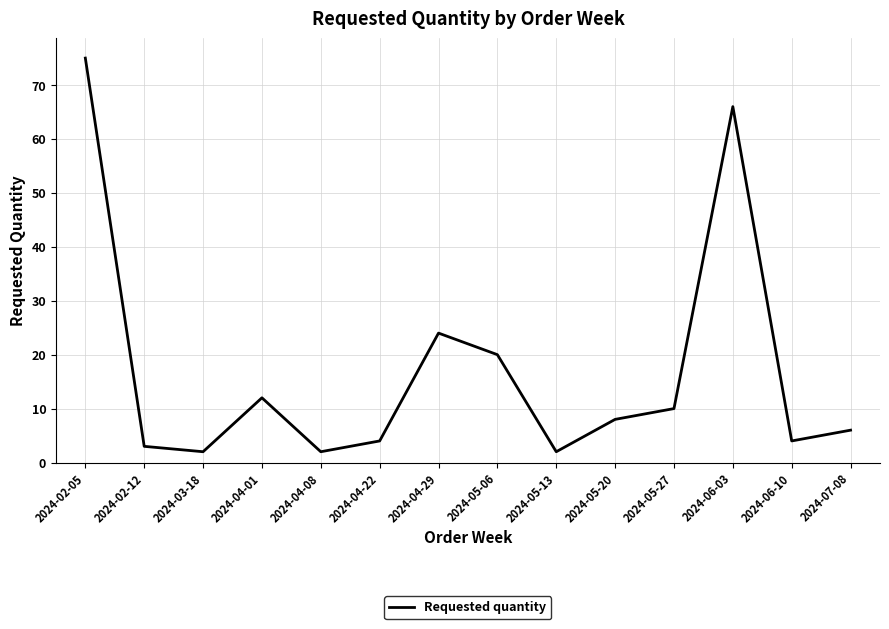

The chart shows a value of 20 at 2024-05-06. True or false?

True